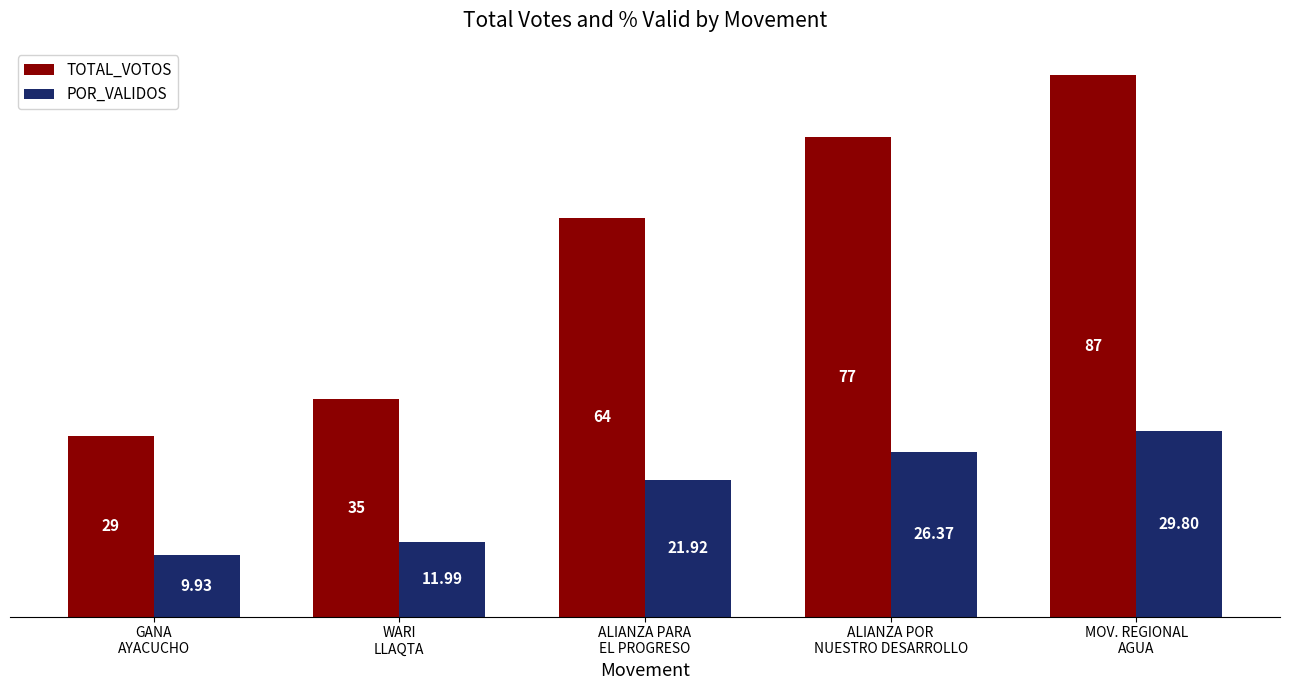

What is the difference between the second highest and second lowest values in the POR_VALIDOS series?

14.4